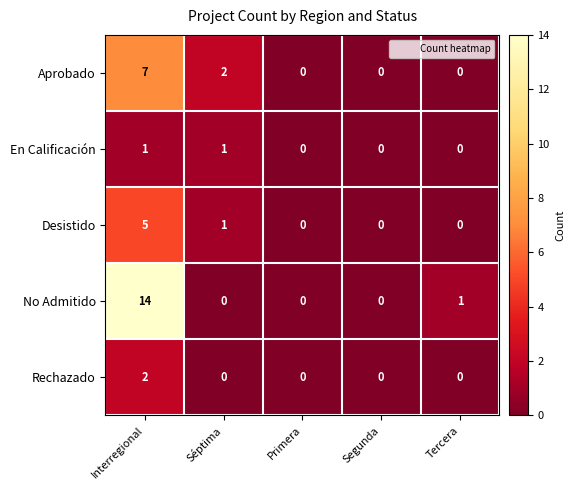

What is the difference between the maximum and minimum values in the Desistido series?

5